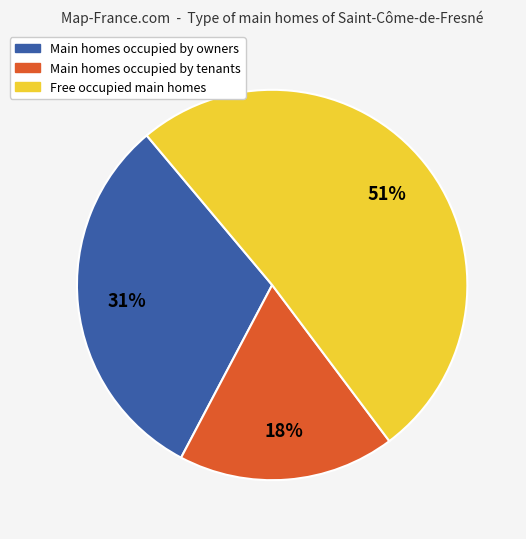

How many segments does this pie chart have?

3